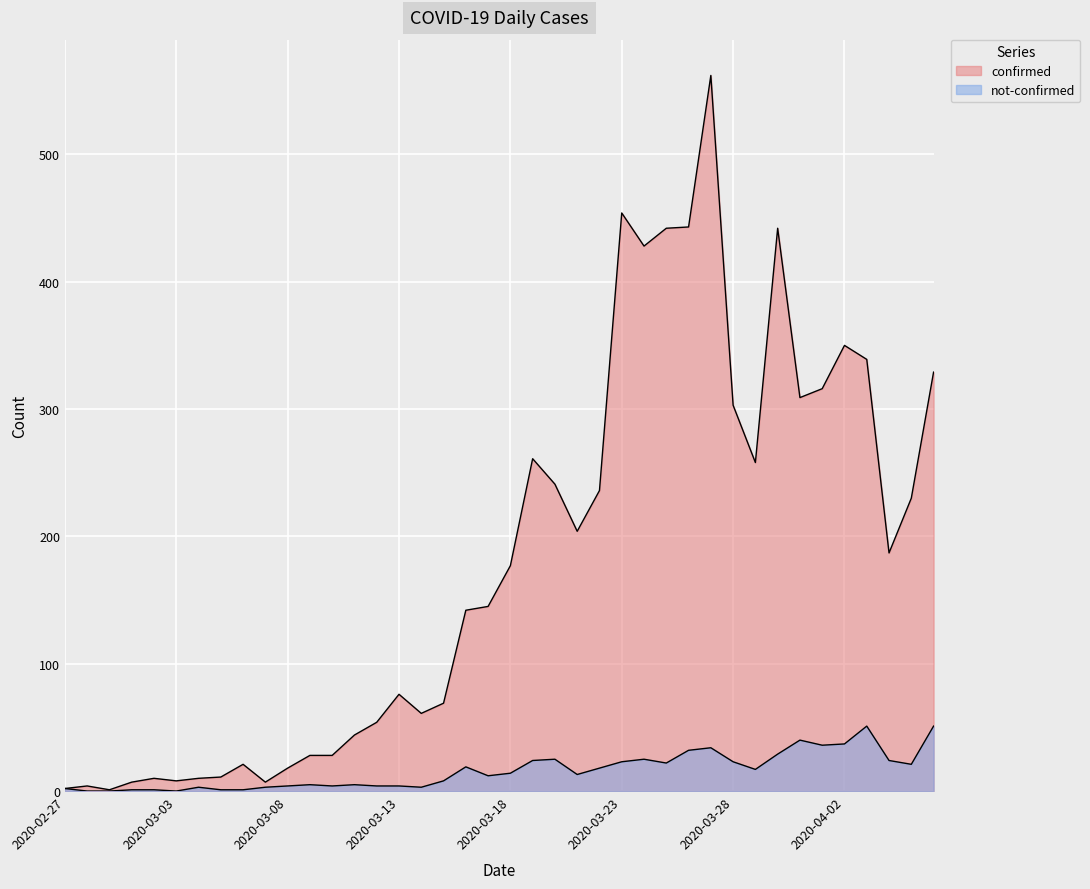

At which label does not-confirmed reach its peak?

2020-04-03